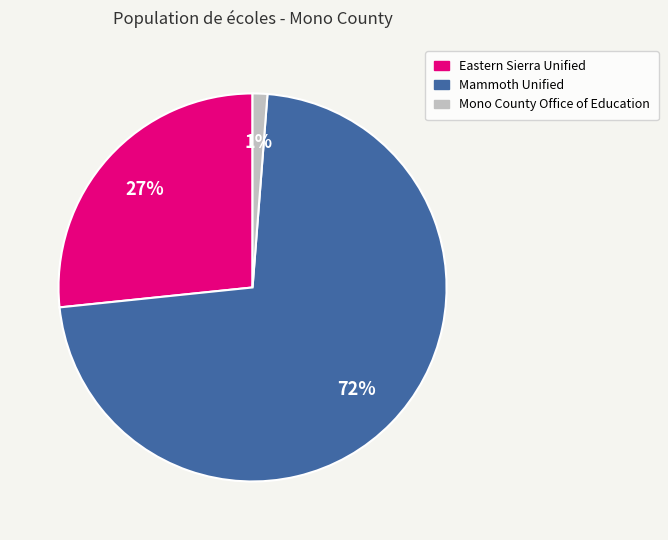

Count the number of slices in the pie.

3